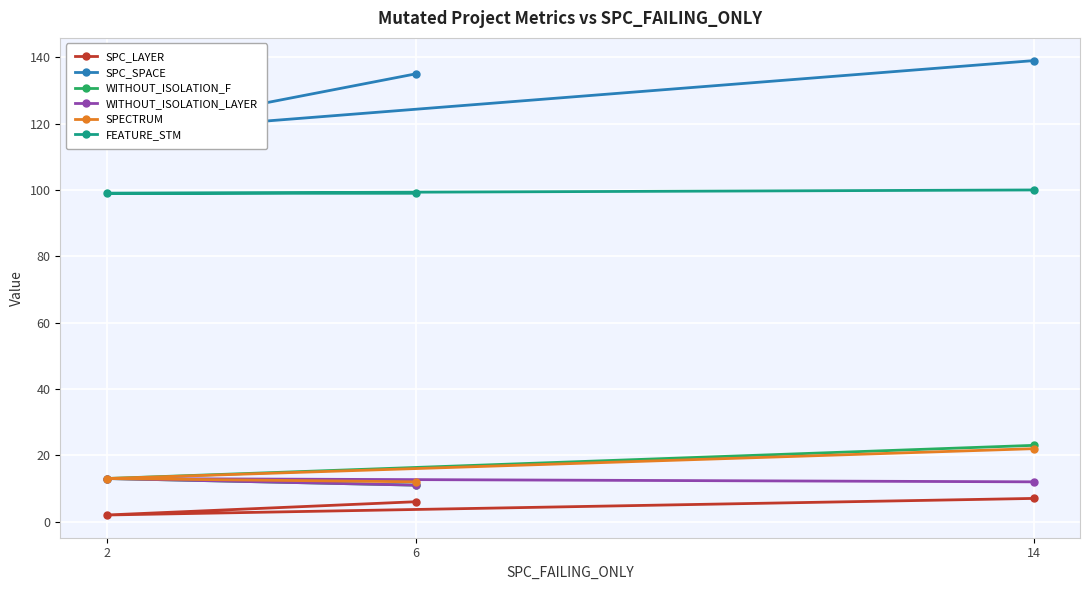

List the series in order of their peak value, lowest first.

SPC_LAYER, WITHOUT_ISOLATION_LAYER, SPECTRUM, WITHOUT_ISOLATION_F, FEATURE_STM, SPC_SPACE